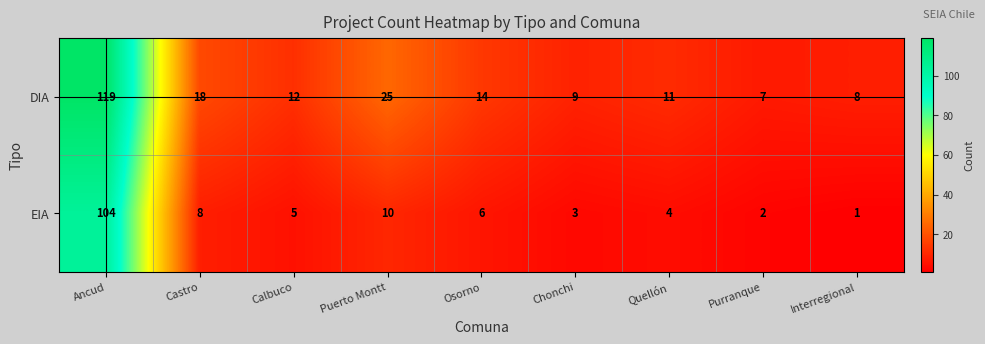

At which label does EIA first exceed 5?

Ancud